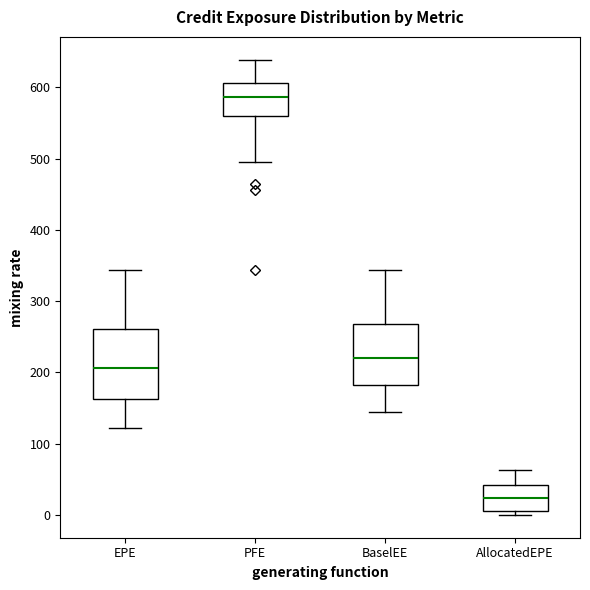

Where does the median line of the box for BaselEE sit on the y-axis? The values are not printed on the chart, so give them approximately, as read against the axis.

220